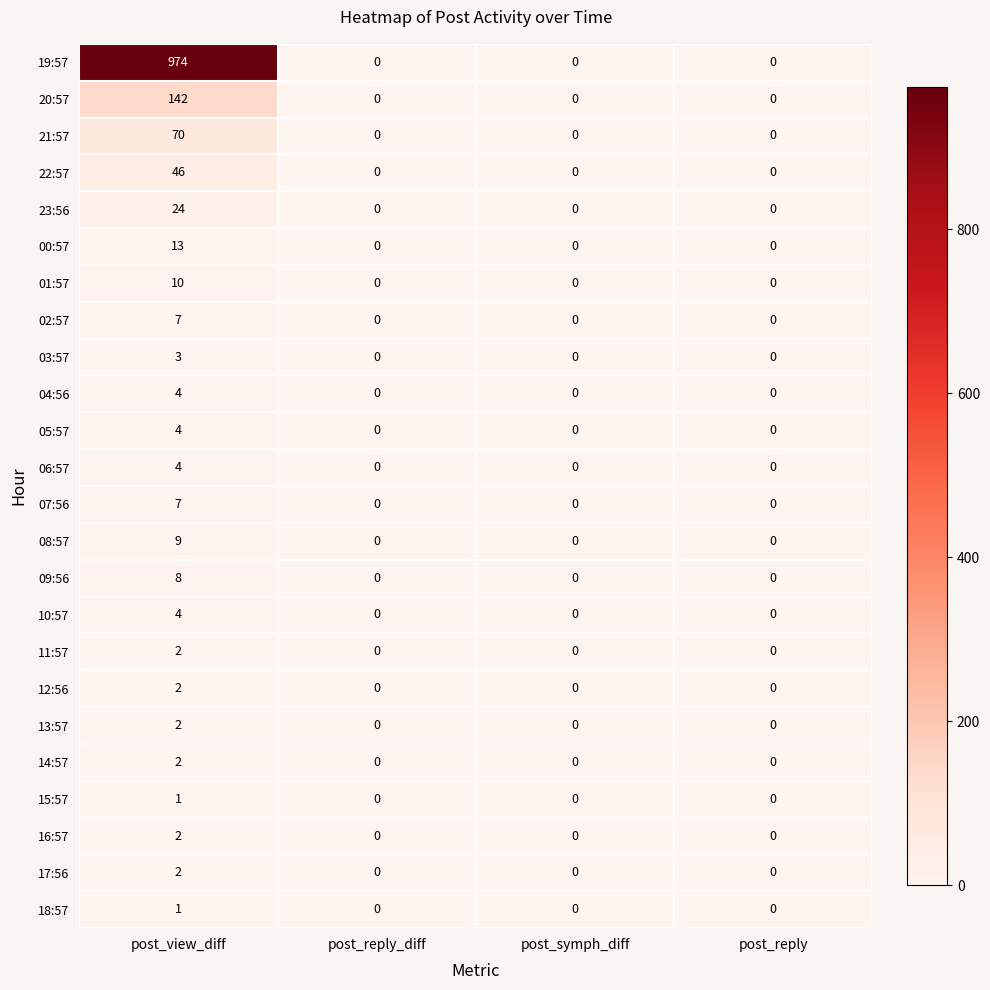

Which category has the highest value in the 12:56 series?

post_view_diff